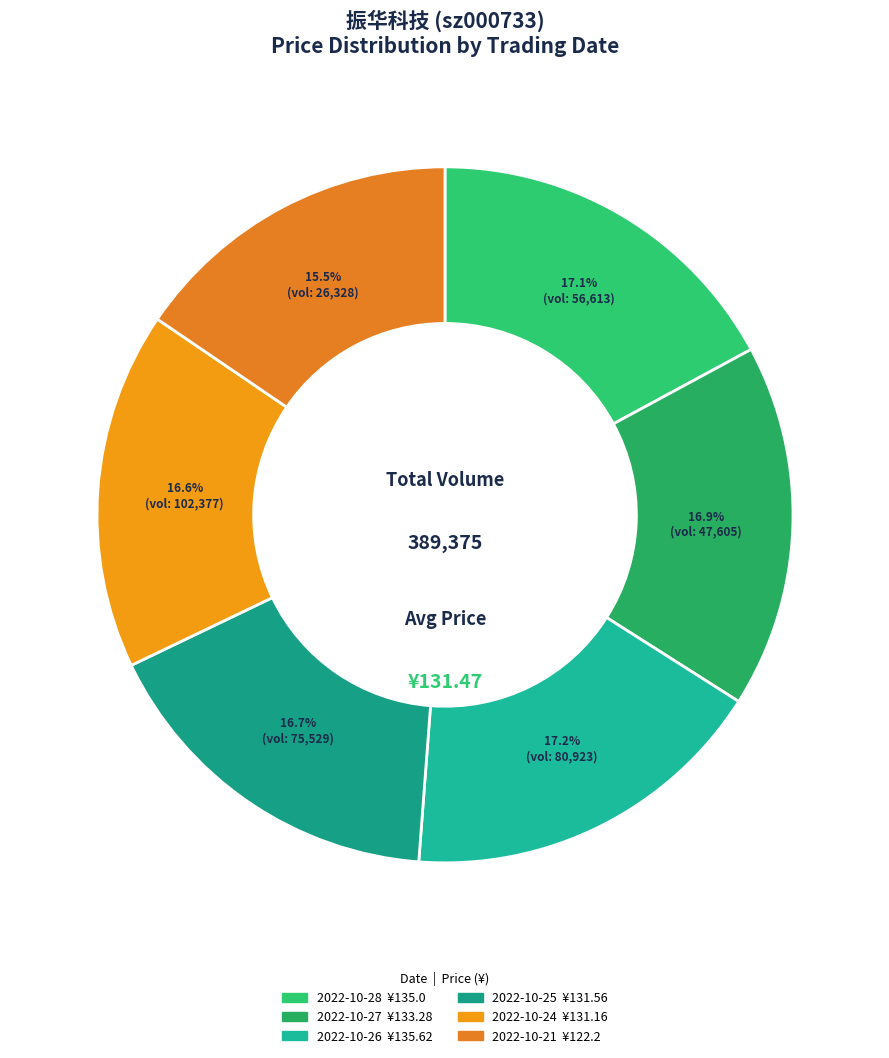

How many segments does this pie chart have?

6